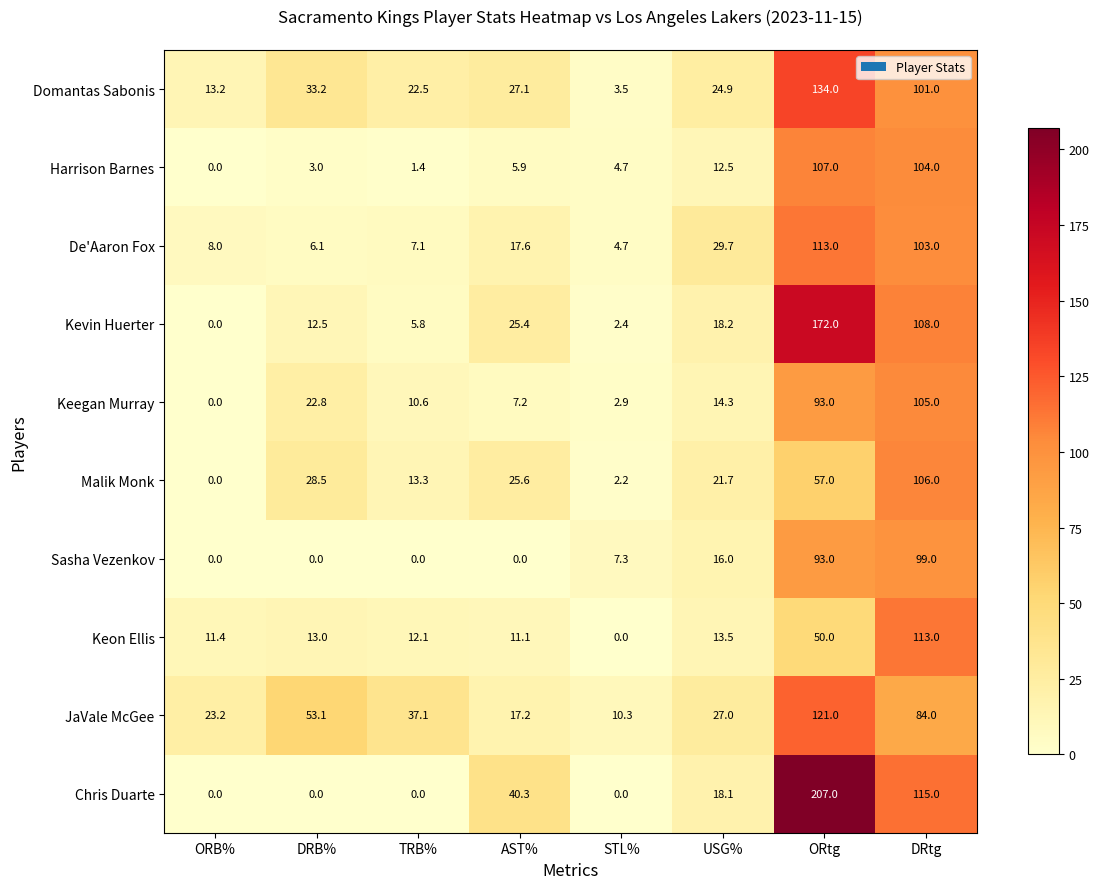

List the labels in order of JaVale McGee value, largest first.

ORtg, DRtg, DRB%, TRB%, USG%, ORB%, AST%, STL%